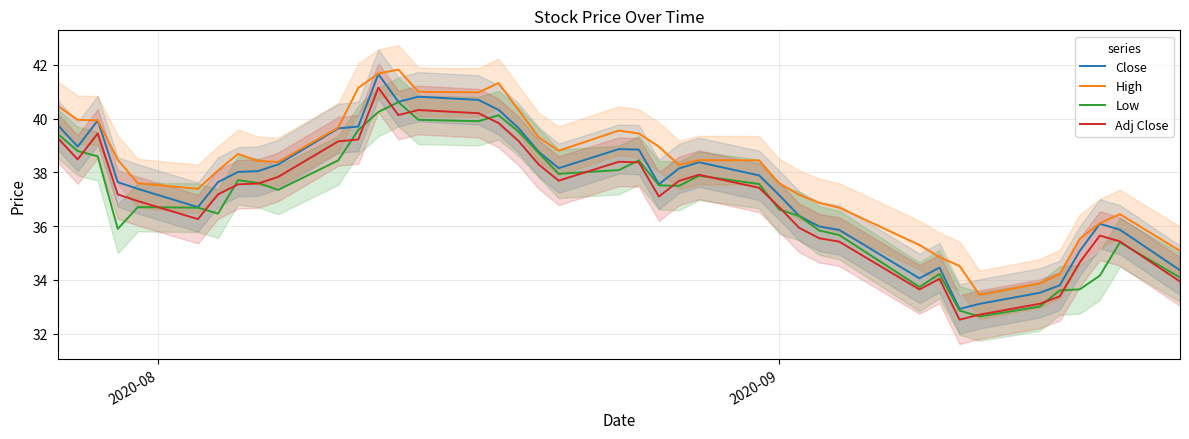

True or false: Adj Close and Close intersect in this chart.

False